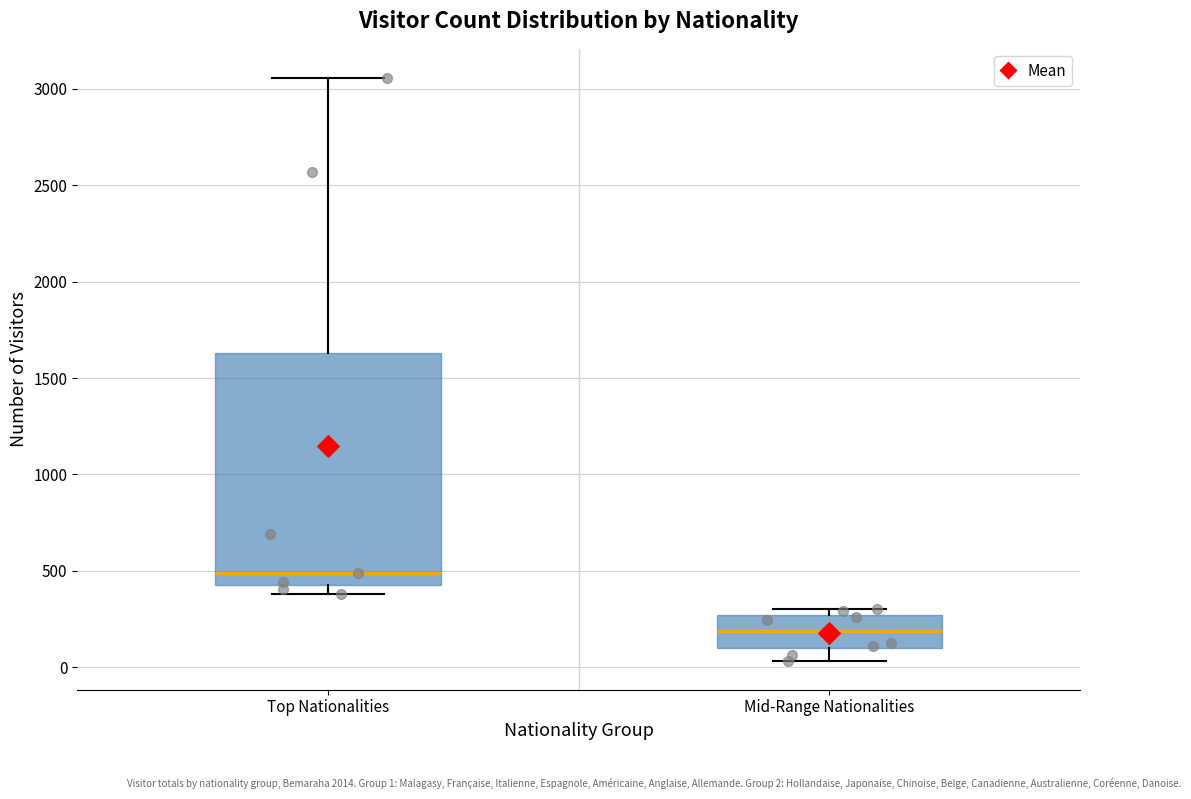

Where is the upper edge of the box for Top Nationalities on the y-axis? The values are not printed on the chart, so give them approximately, as read against the axis.

1650